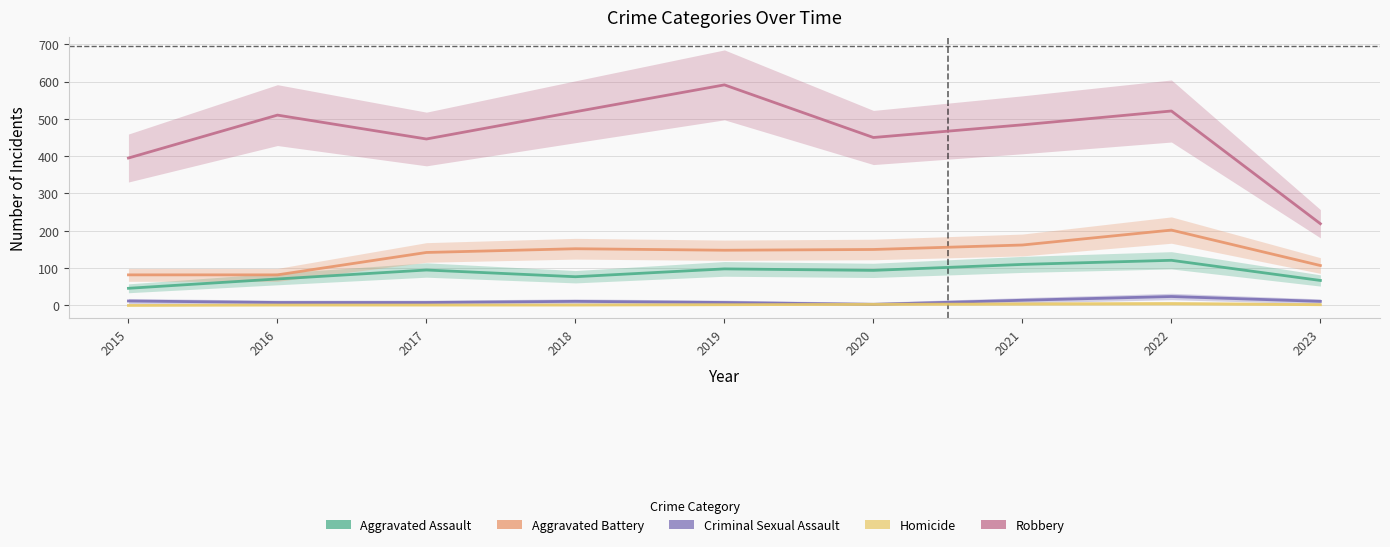

Which label corresponds to the smallest value in the chart?

2015